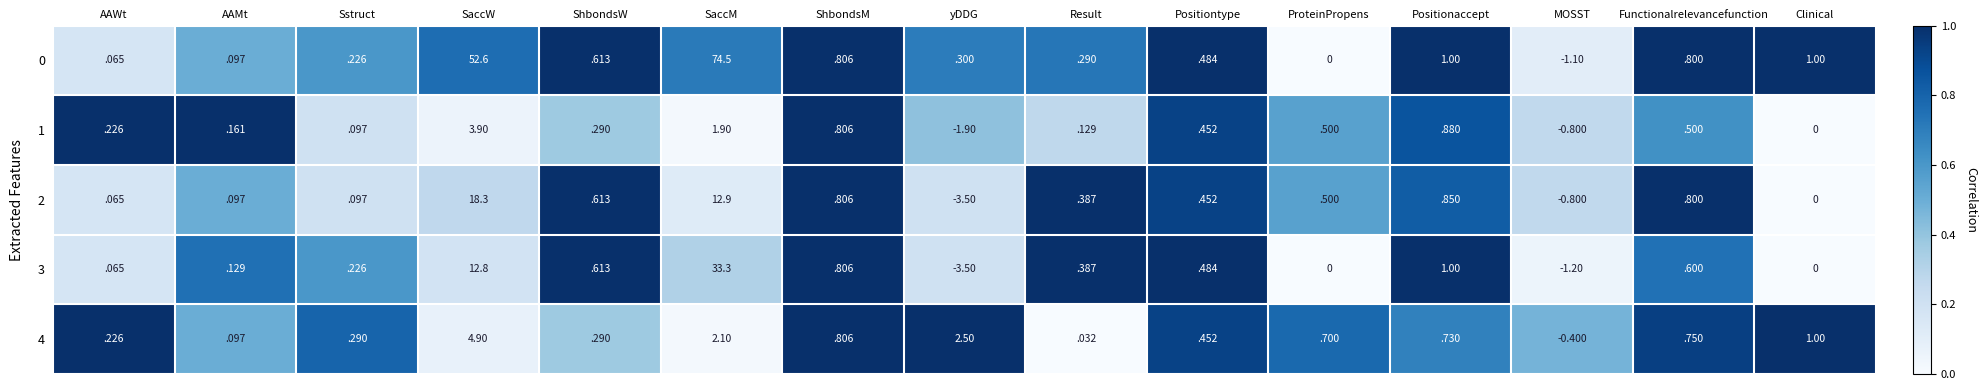

What is the total value across all series at Clinical?

2.0